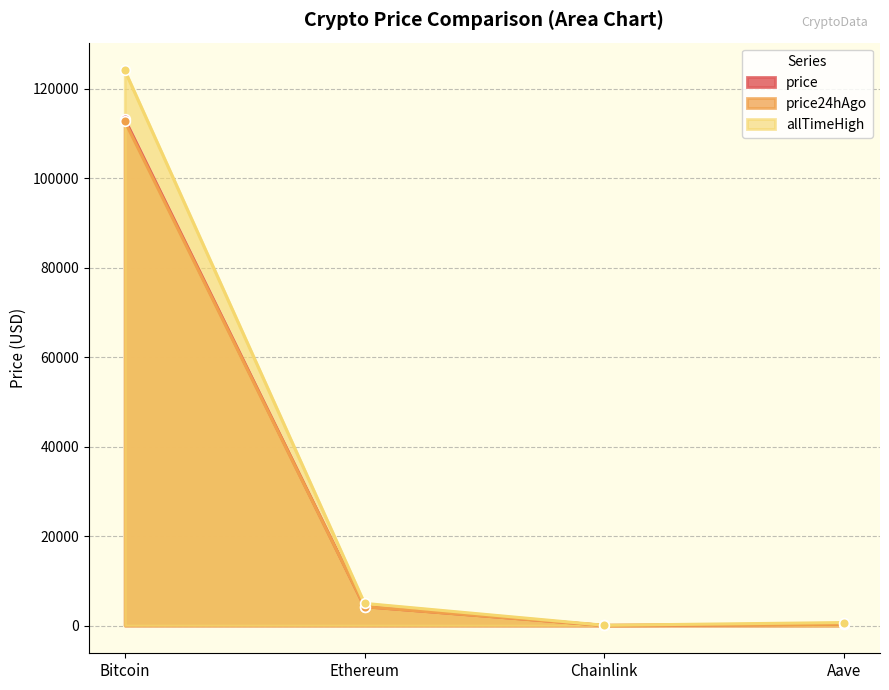

How many categories are shown in the chart?

4